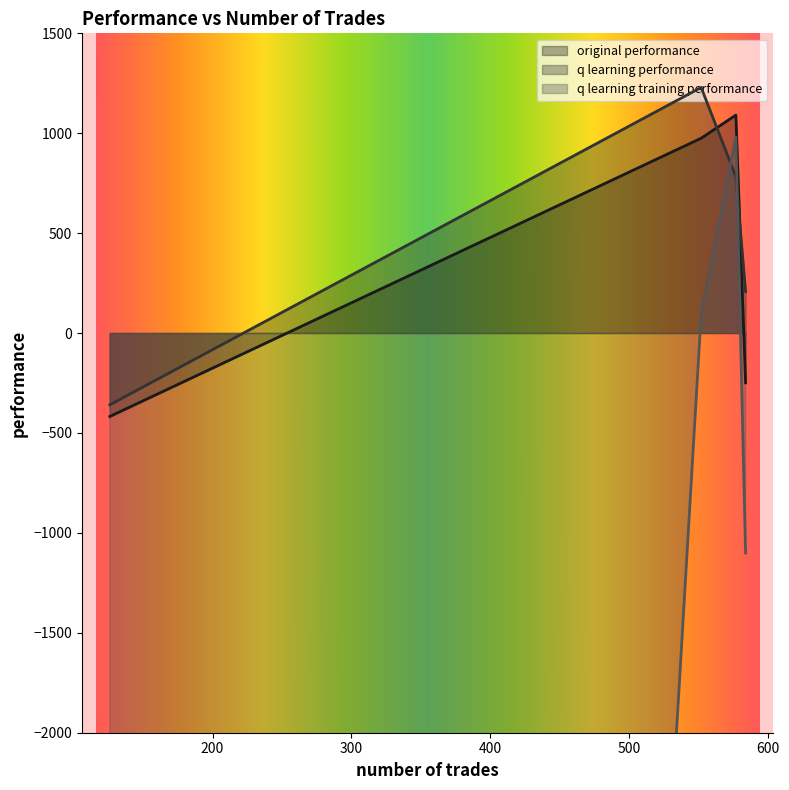

True or false: q learning performance and original performance intersect in this chart.

True